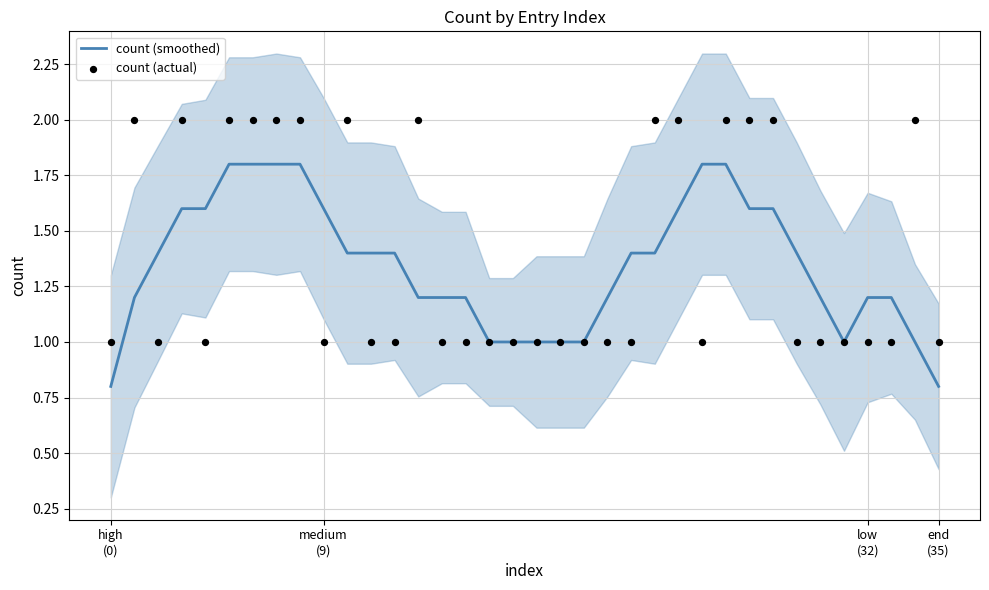

Which series contains the highest Y value?

count (actual)